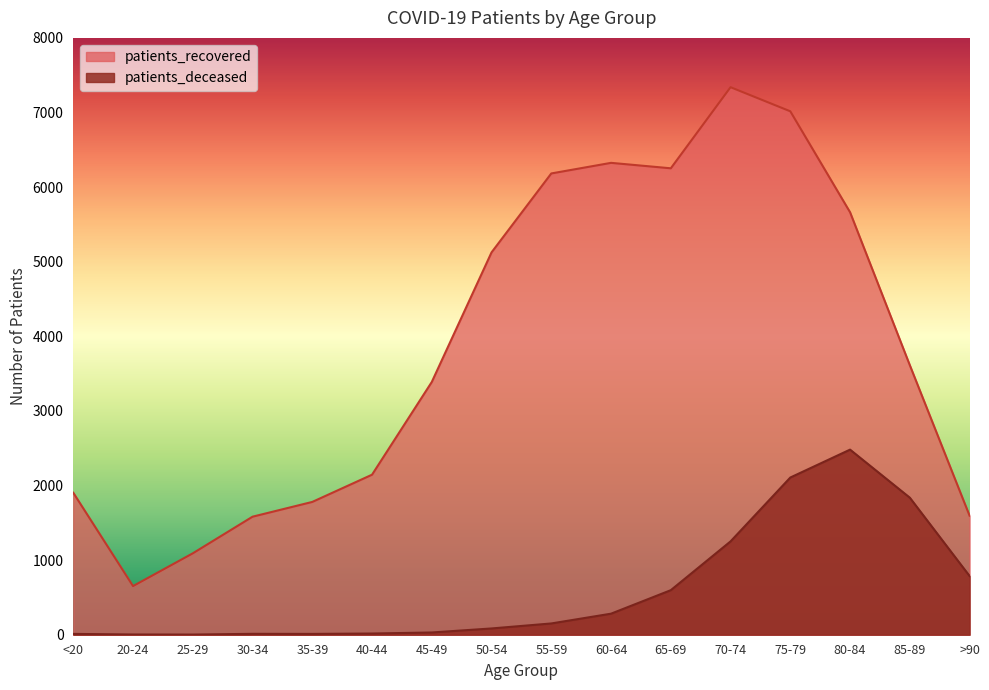

Which has a higher value, 65-69 or 25-29?

65-69